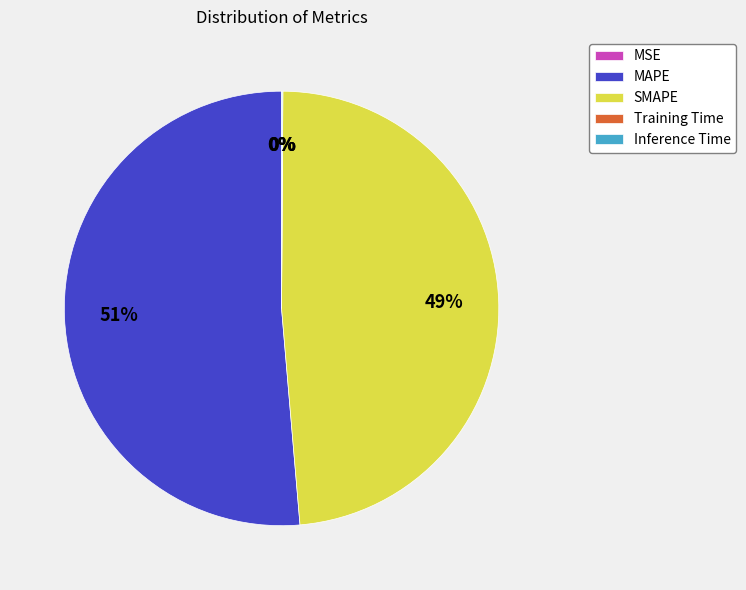

Which slice is the largest?

MAPE